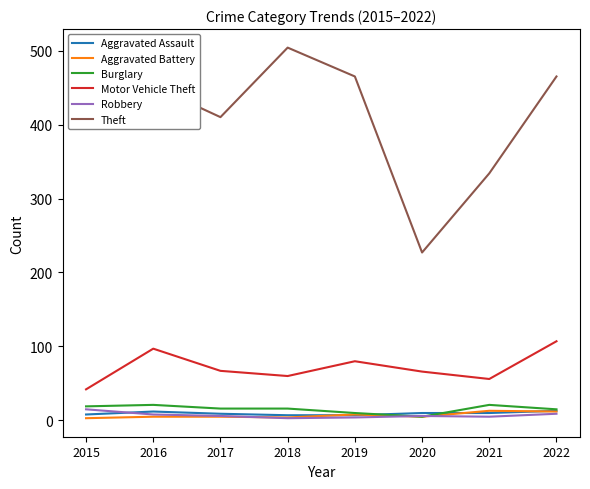

At which label is Theft closest to 365?

2021